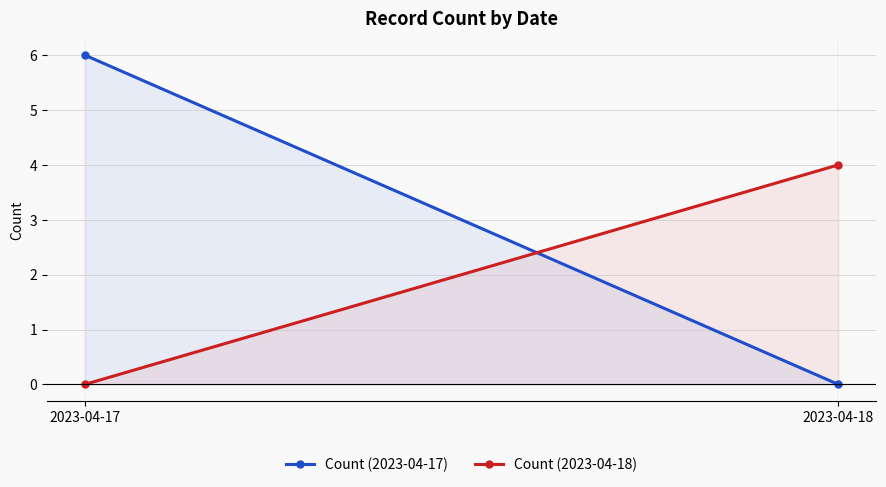

What are all the series names shown in the legend?

Count (2023-04-17), Count (2023-04-18)